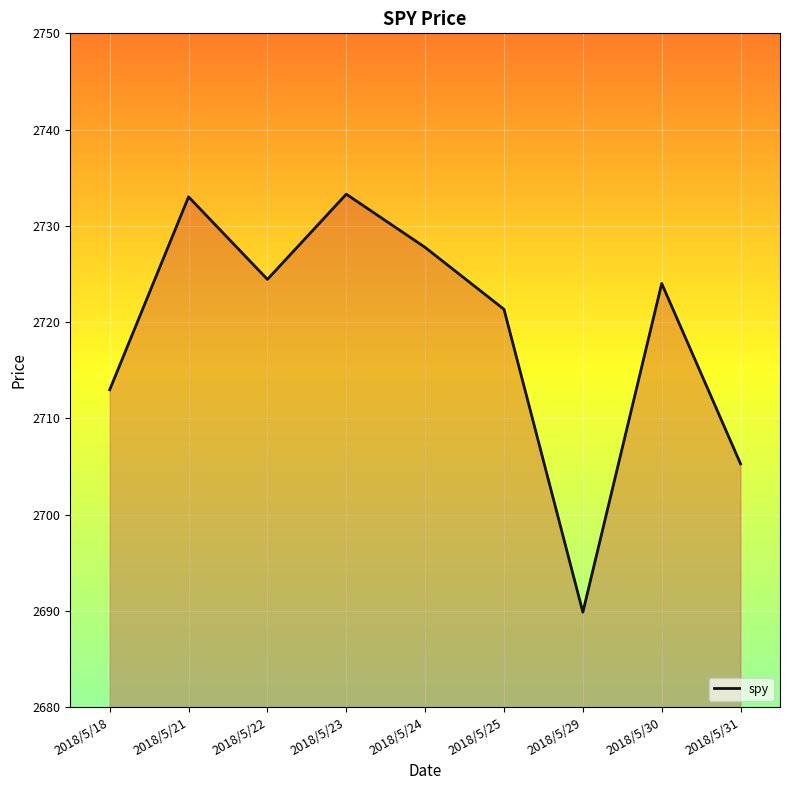

How many interior local peaks (higher than both neighbors) does the data have?

3